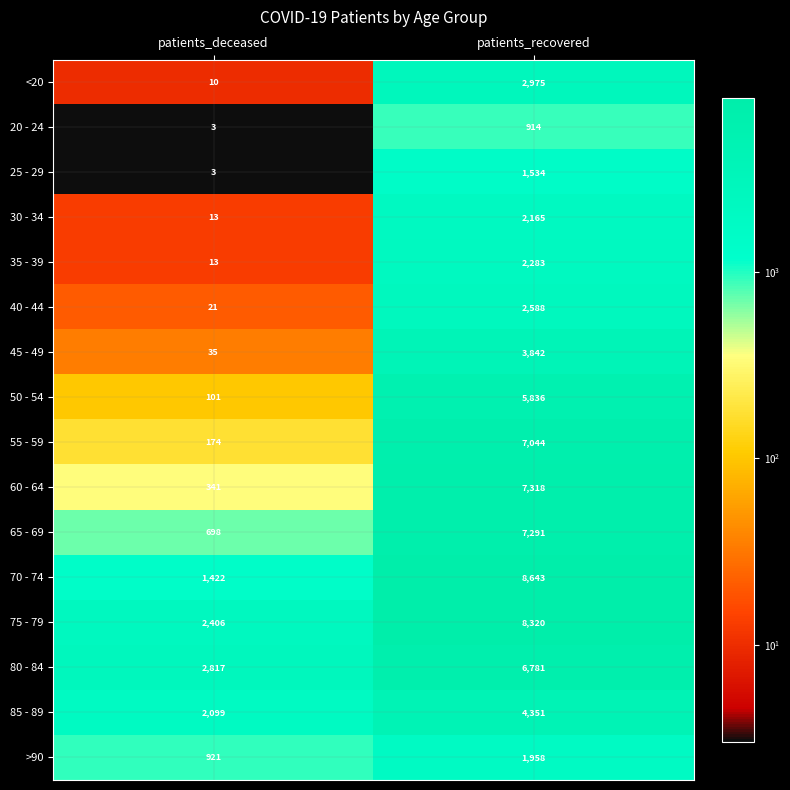

What is the approximate value of 65 - 69 at patients_deceased, to the nearest 10?

700